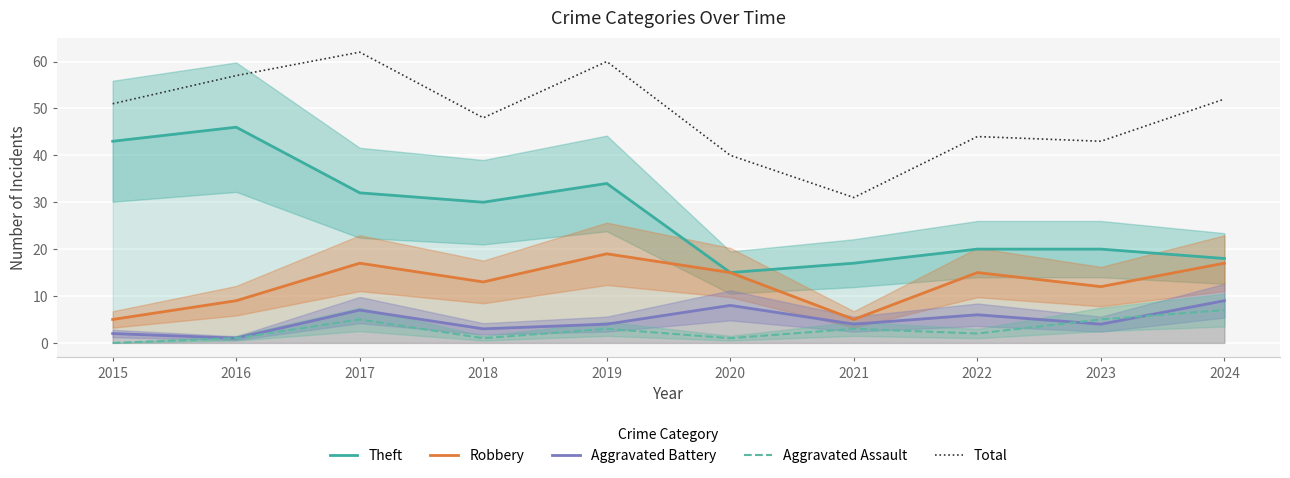

What is the spread (max minus min) of values at 2022?

42